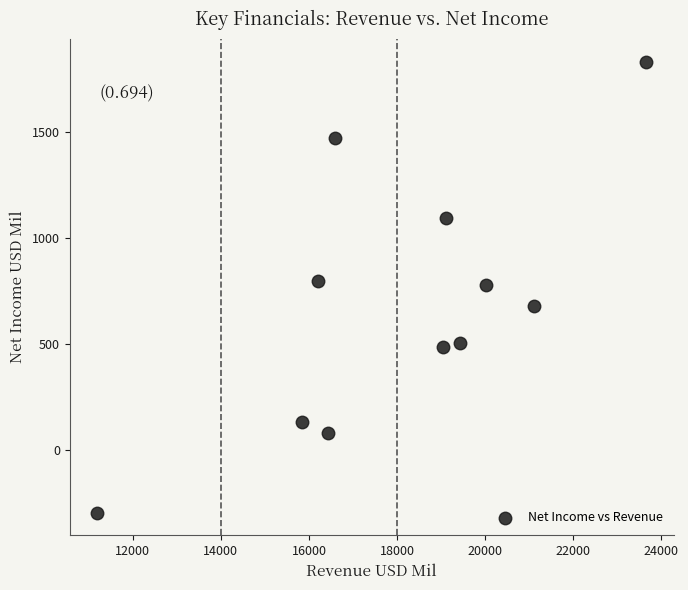

What is the range of X values (max minus min)?

12473